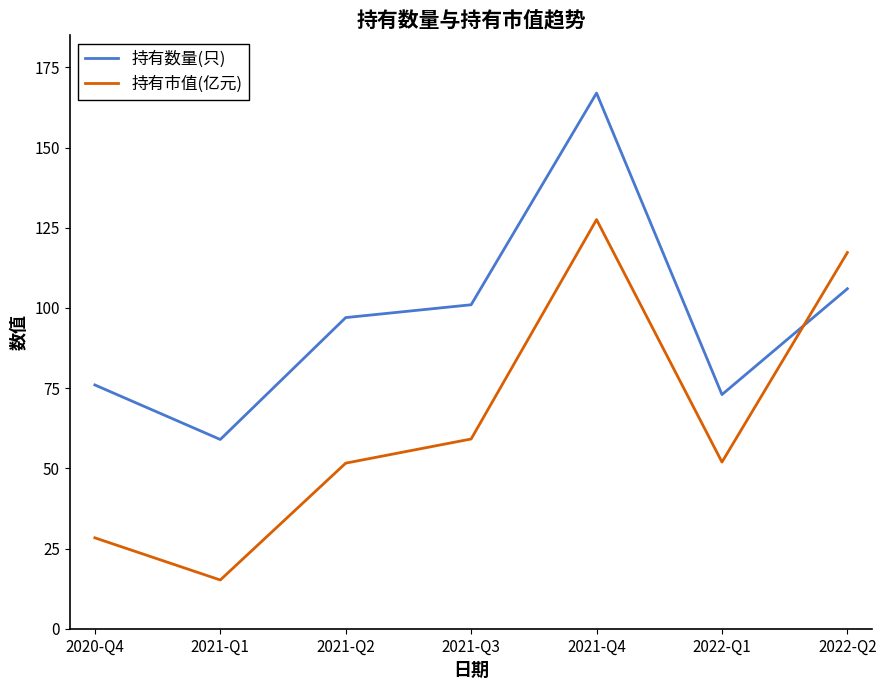

True or false: 持有数量(只) has a value of 167.0 at 2021-Q4.

True